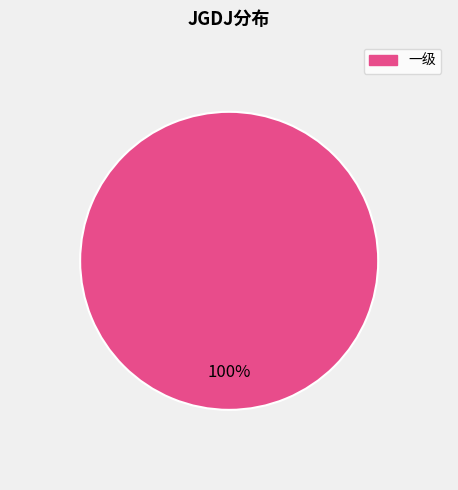

The 一级 slice represents 100% of the pie. True or false?

True